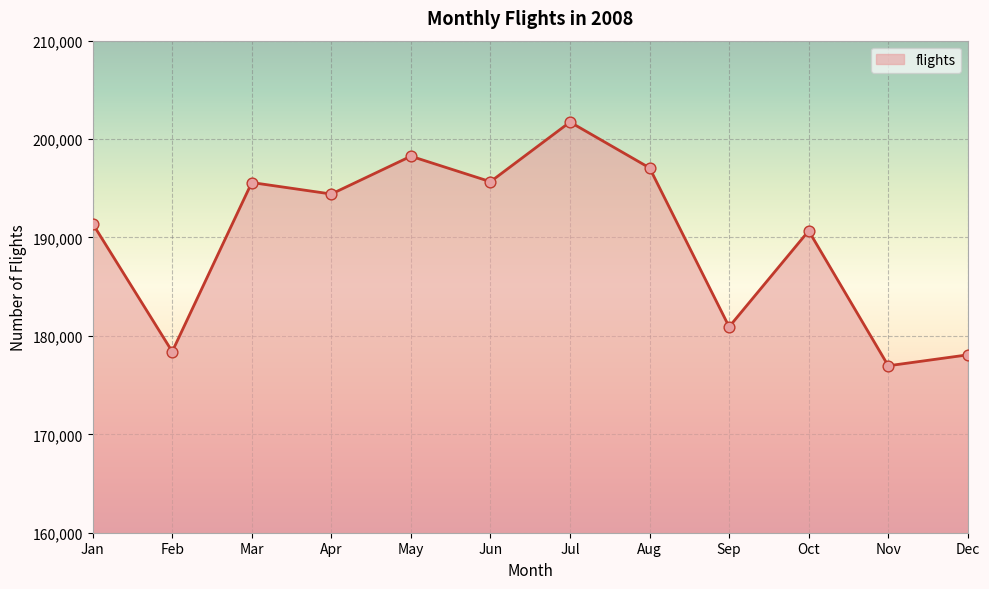

Between Dec and Oct, which is larger?

Oct